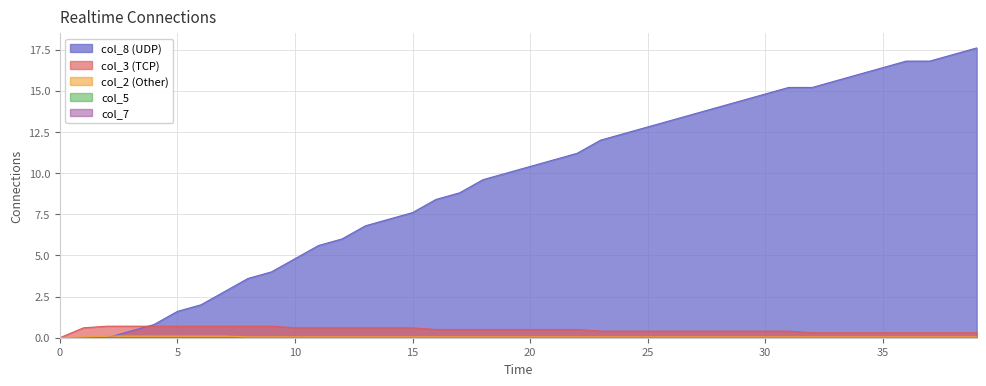

Is it true that col_8 equals 9.3 at 33?

False